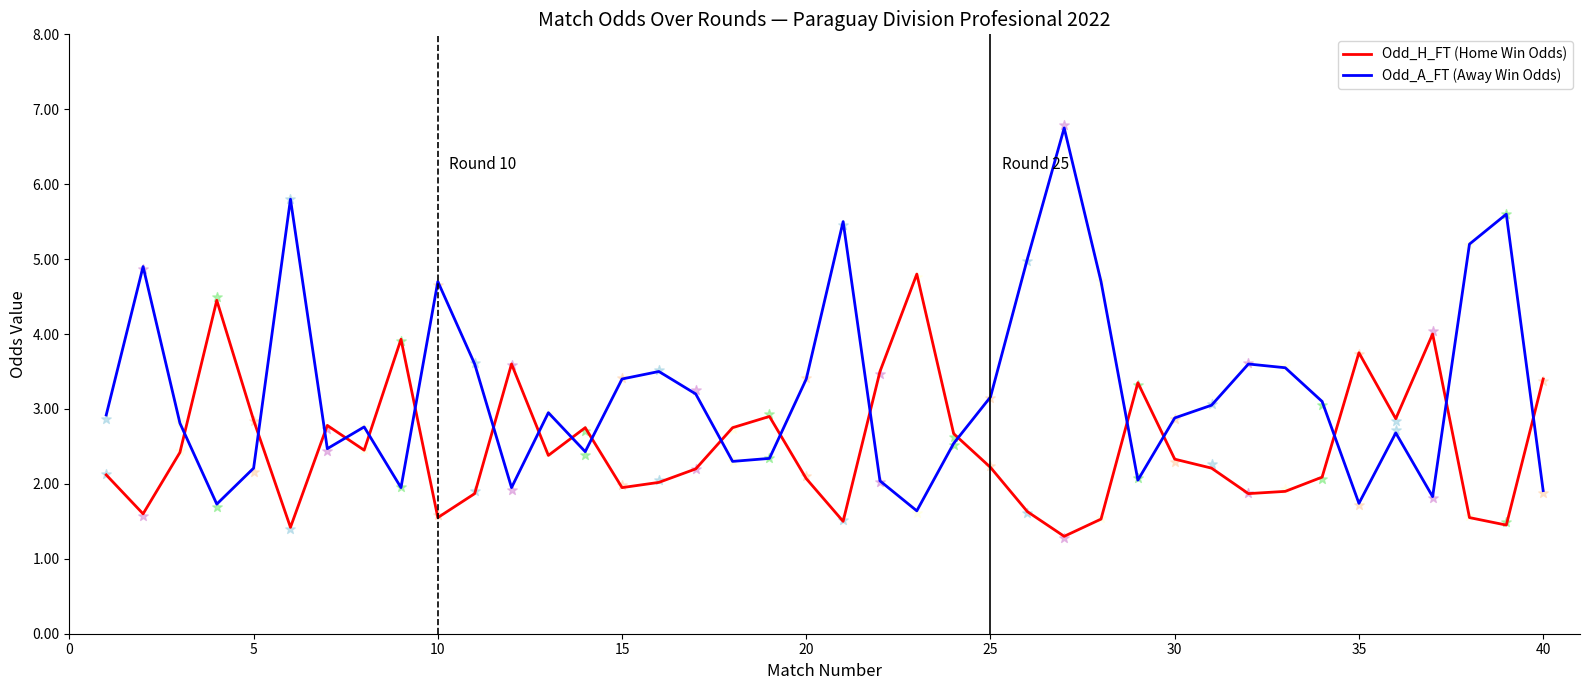

What are all the series names shown in the legend?

Odd_H_FT (Home Win Odds), Odd_A_FT (Away Win Odds)